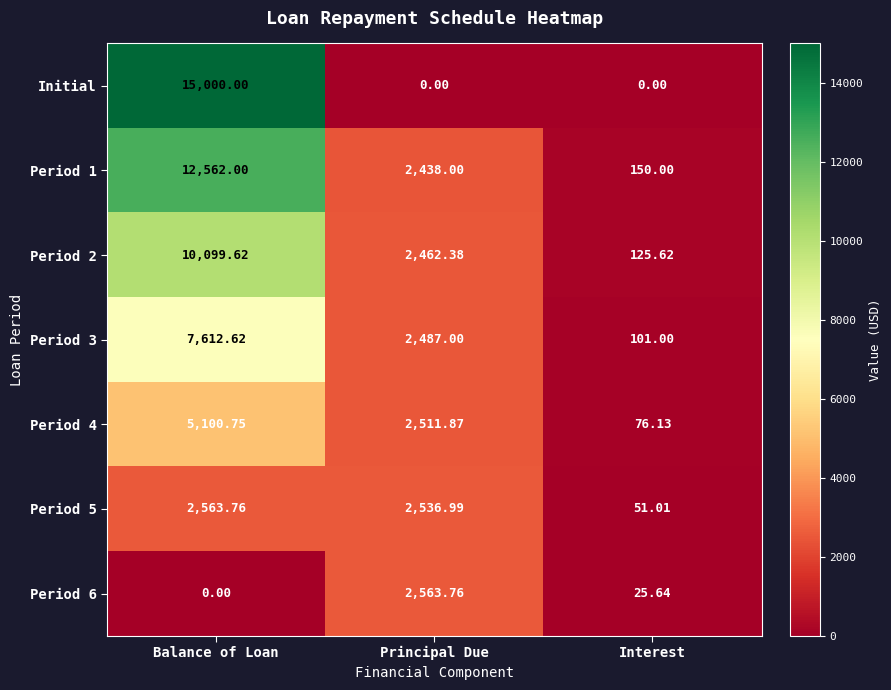

Which category has the lowest value in the Period 2 series?

Interest